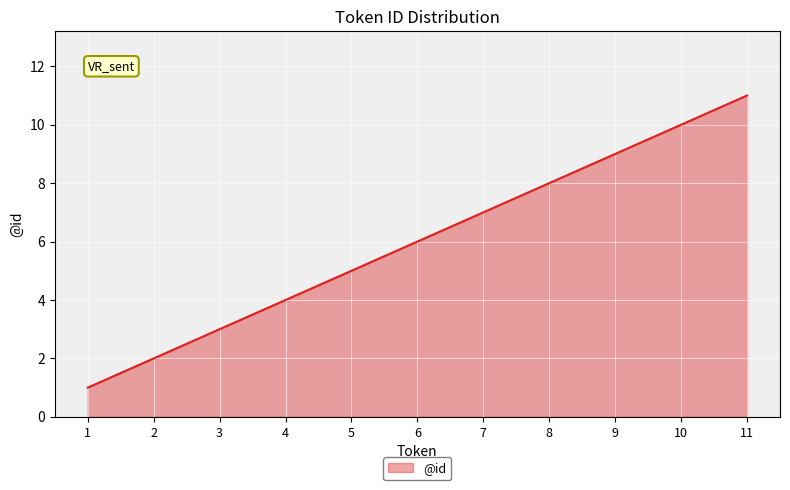

True or false: there are more than 1 points higher than both neighbors.

False